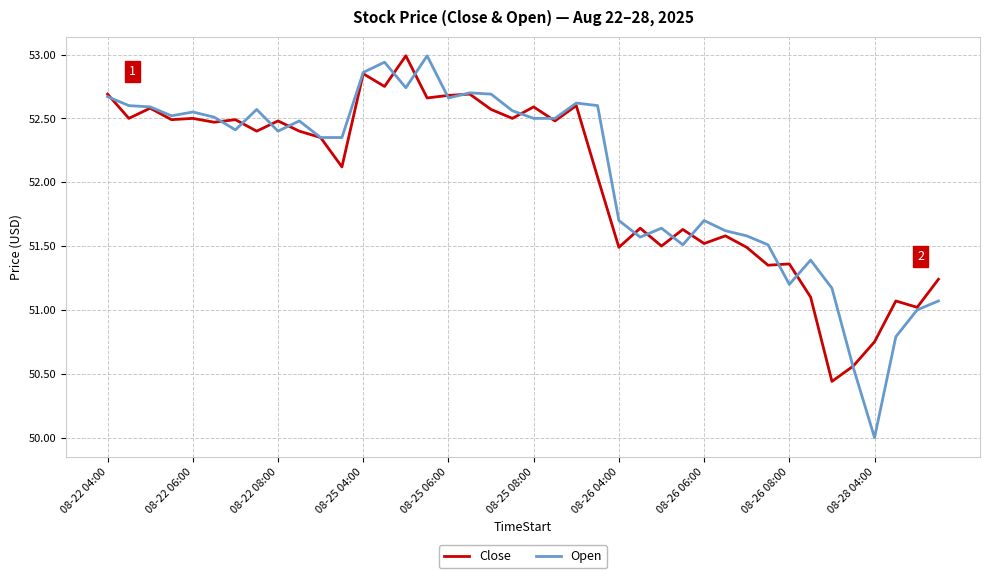

Which series has the largest range (max minus min)?

Open